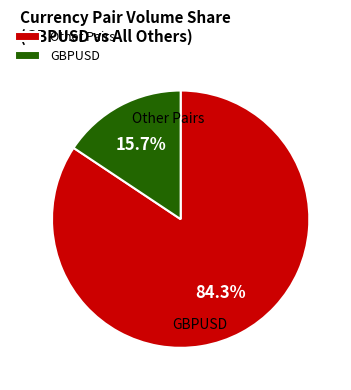

What is the largest slice in the pie chart?

Other Pairs